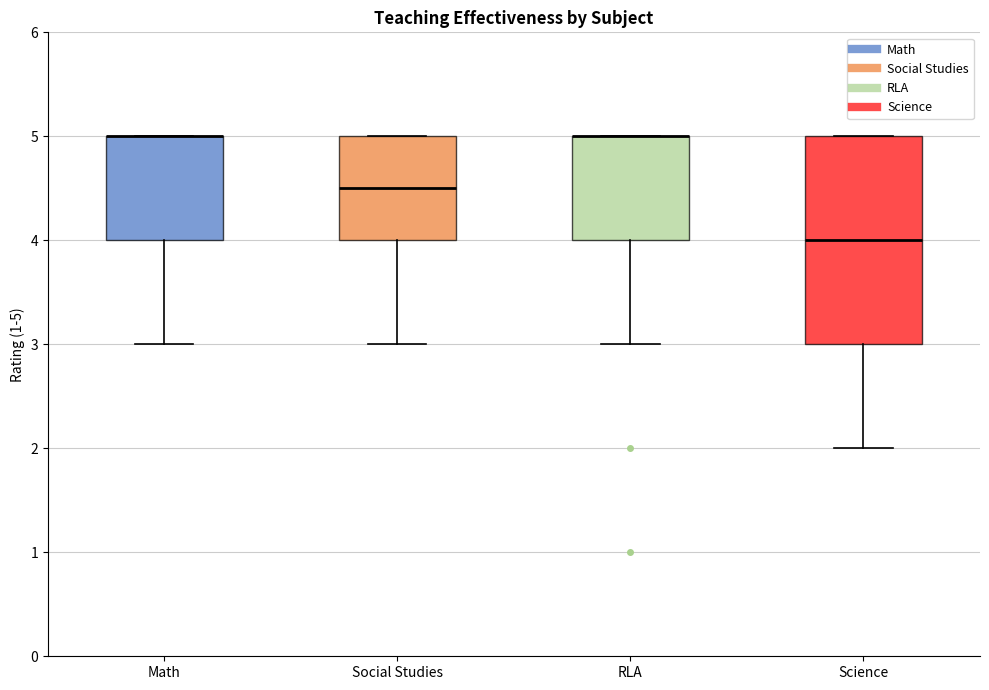

Comparing the boxes themselves (not the whiskers), which one is the tallest?

Science